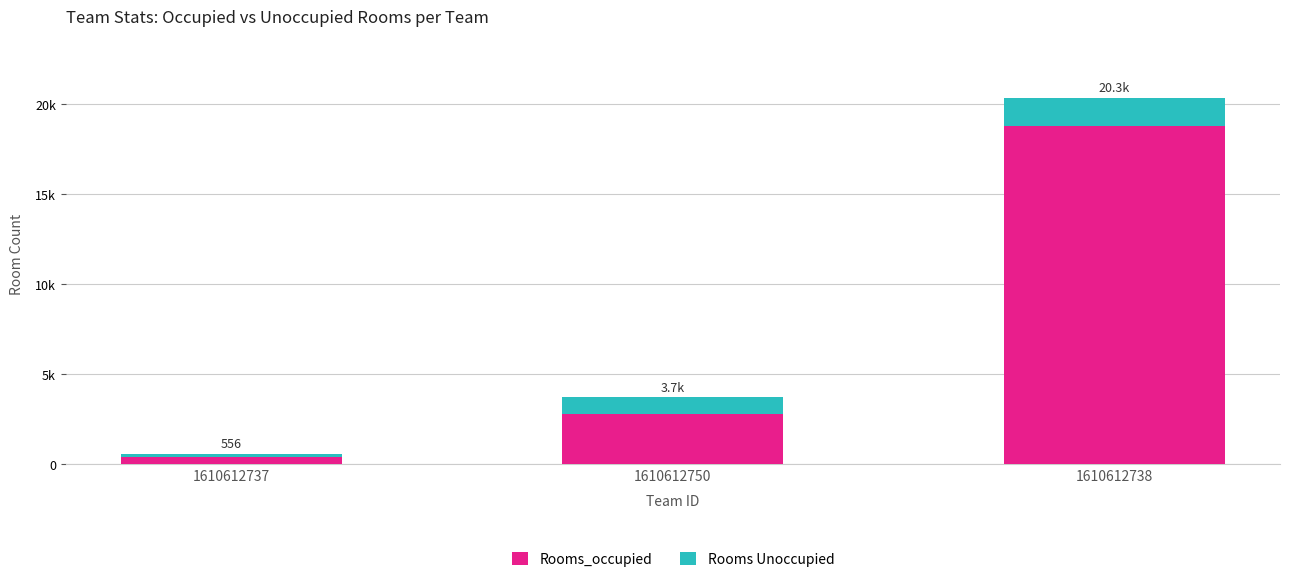

At how many categories does at least one series exceed 244?

3